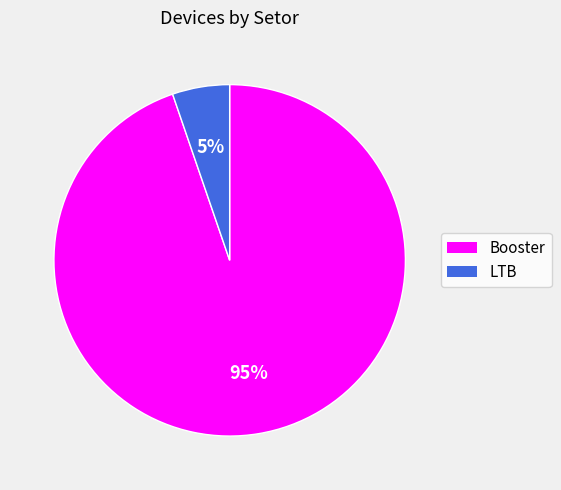

What is the smallest slice in the pie chart?

LTB